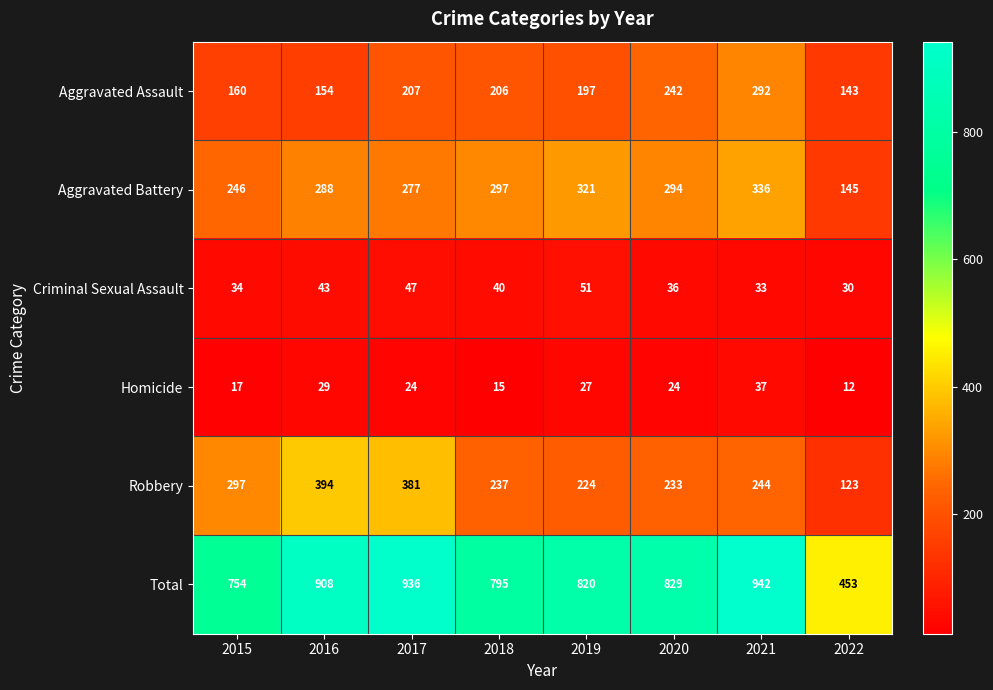

Rank the series at 2022 from lowest to highest value.

Homicide, Criminal Sexual Assault, Robbery, Aggravated Assault, Aggravated Battery, Total